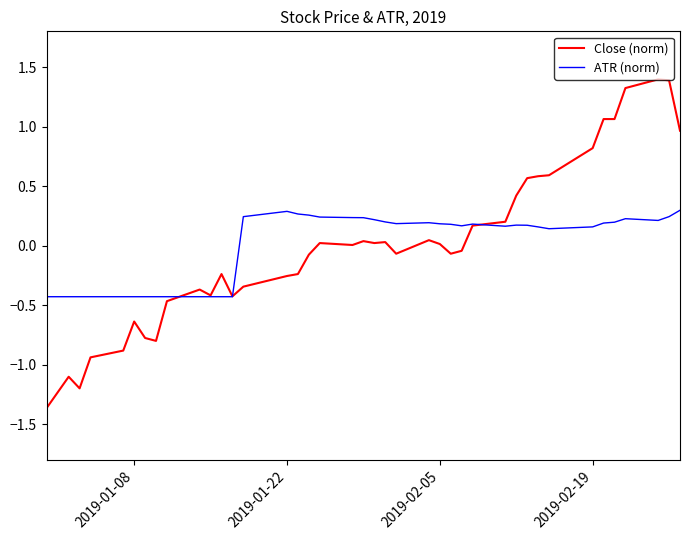

Which series has the widest spread of values?

Close (norm)